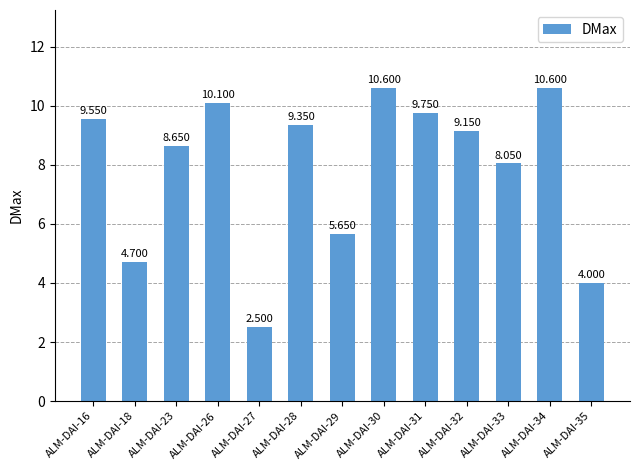

What is the smallest value displayed?

2.5